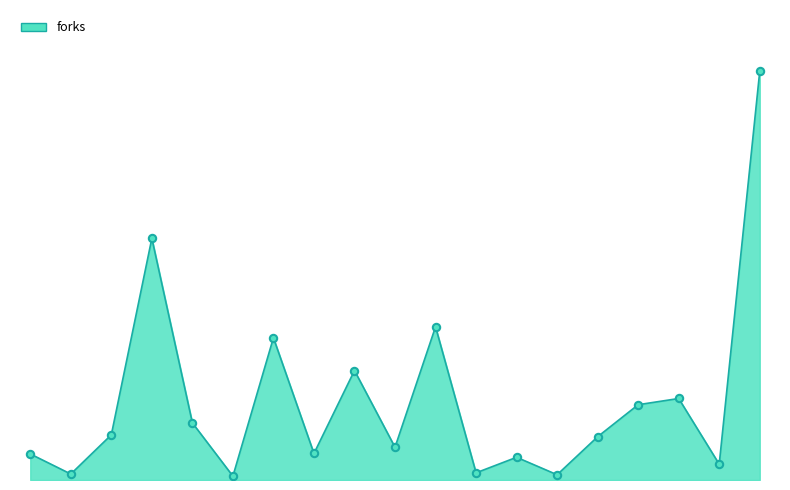

Does the chart have visible grid lines?

No